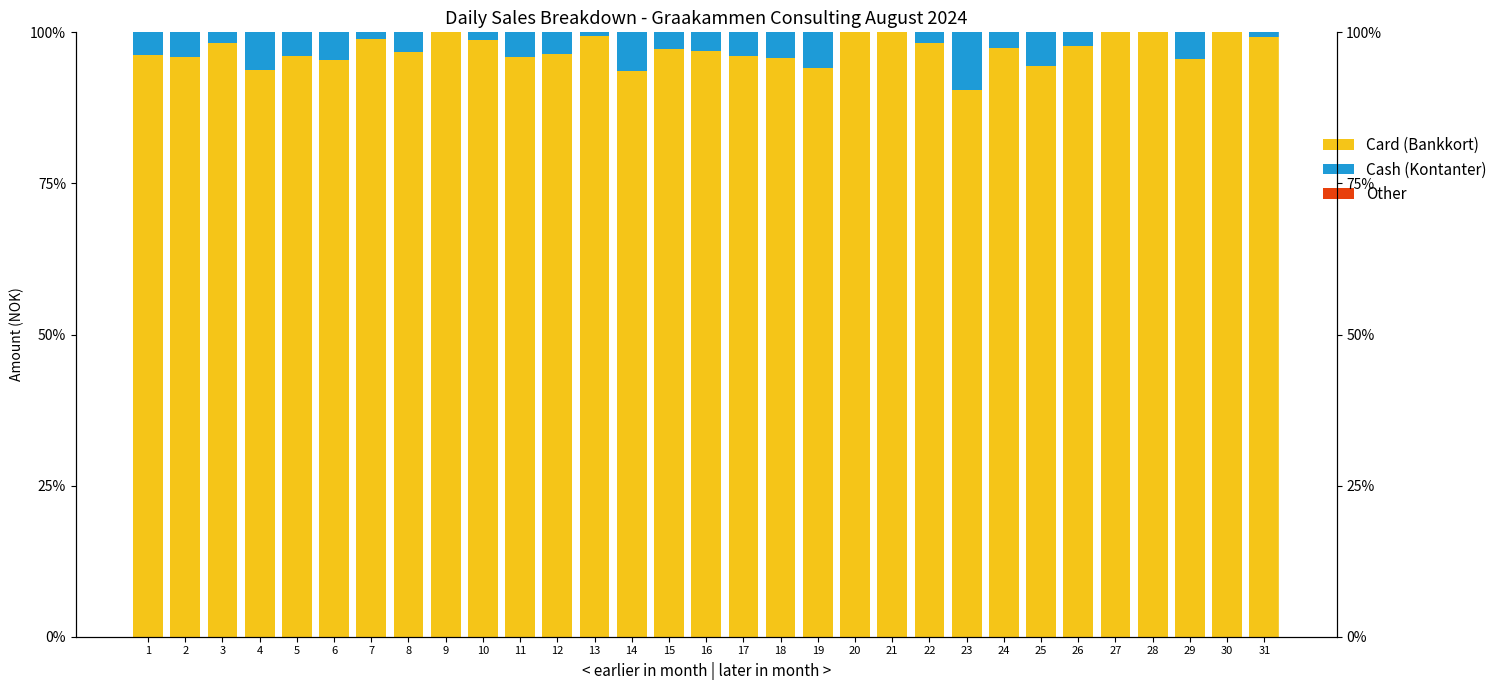

Reading left to right, extract all data points from this chart.

Card (Bankkort): 1=96.2	2=96.0	3=98.3	4=93.8	5=96.1	6=95.4	7=98.9	8=96.7	9=100.0	10=98.7	11=96.0	12=96.4	13=99.3	14=93.6	15=97.2	16=96.8	17=96.1	18=95.7	19=94.1	20=100.0	21=100.0	22=98.2	23=90.5	24=97.5	25=94.4	26=97.7	27=100.0	28=100.0	29=95.6	30=100.0	31=99.2
Cash (Kontanter): 1=3.8	2=4.0	3=1.7	4=6.2	5=3.9	6=4.6	7=1.1	8=3.3	9=0.0	10=1.3	11=4.0	12=3.6	13=0.7	14=6.4	15=2.8	16=3.2	17=3.9	18=4.3	19=5.9	20=0.0	21=0.0	22=1.8	23=9.5	24=2.5	25=5.6	26=2.3	27=0.0	28=0.0	29=4.4	30=0.0	31=0.8
Other: 1=-0.0	2=0.0	3=0.0	4=-0.0	5=0.0	6=0.0	7=0.0	8=0.0	9=0.0	10=0.0	11=0.0	12=-0.0	13=-0.0	14=0.0	15=0.0	16=-0.0	17=0.0	18=0.0	19=-0.0	20=0.0	21=0.0	22=0.0	23=0.0	24=0.0	25=0.0	26=0.0	27=0.0	28=0.0	29=0.0	30=0.0	31=0.0